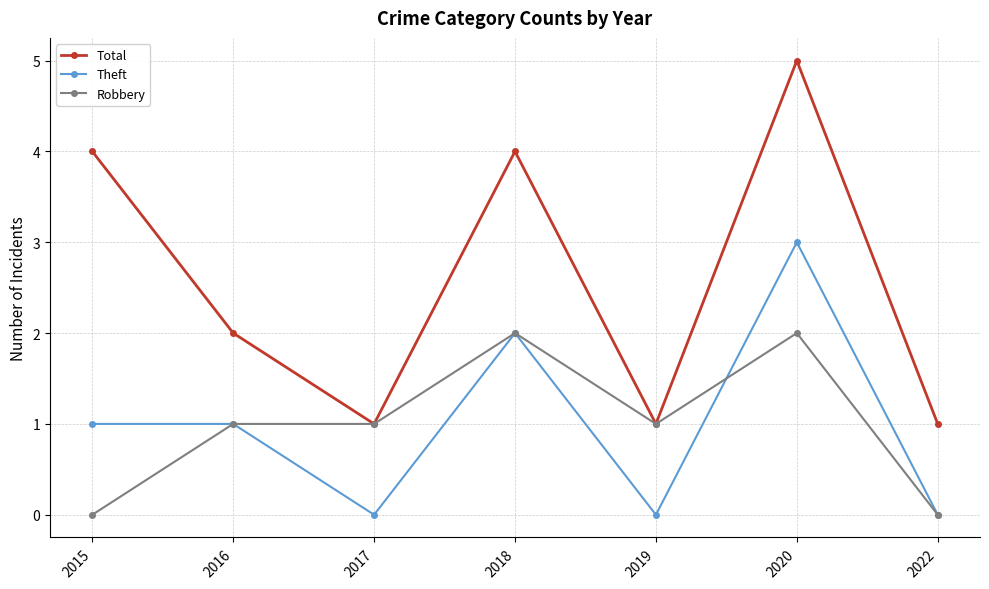

Which series has the largest total across all categories?

Total